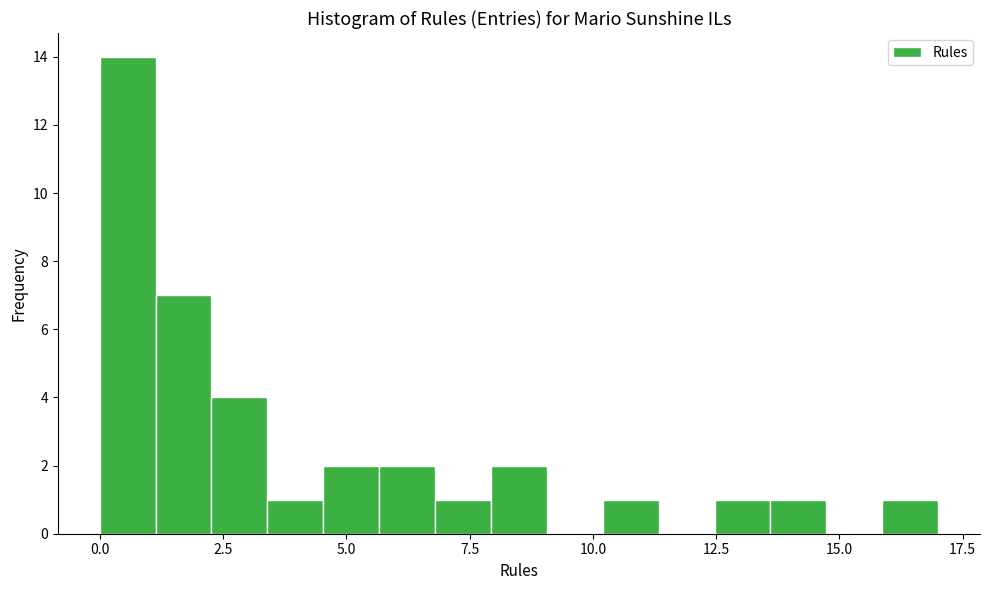

Read against the x-axis, roughly where is the centre of the tallest bar?

0.5